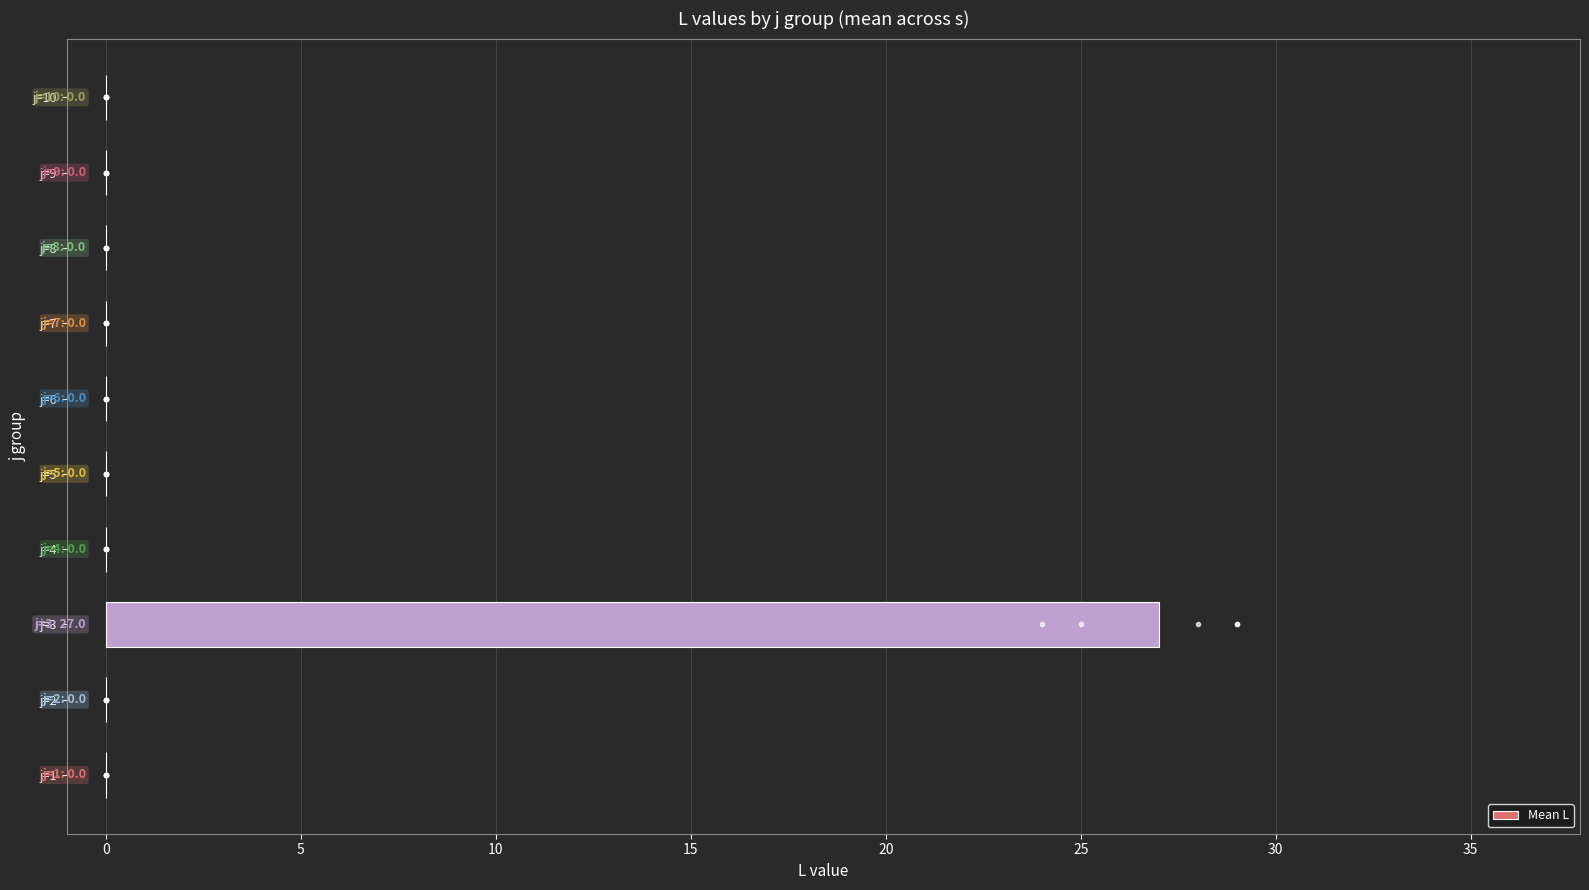

What is the greatest value displayed?

27